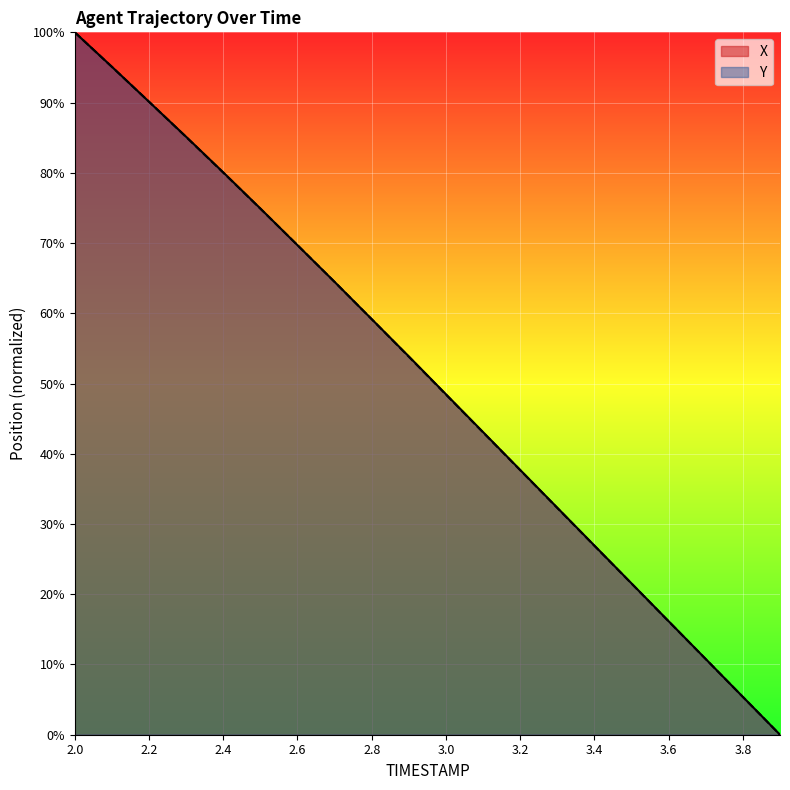

Is it true that Y equals 157.5 at 2.0?

False